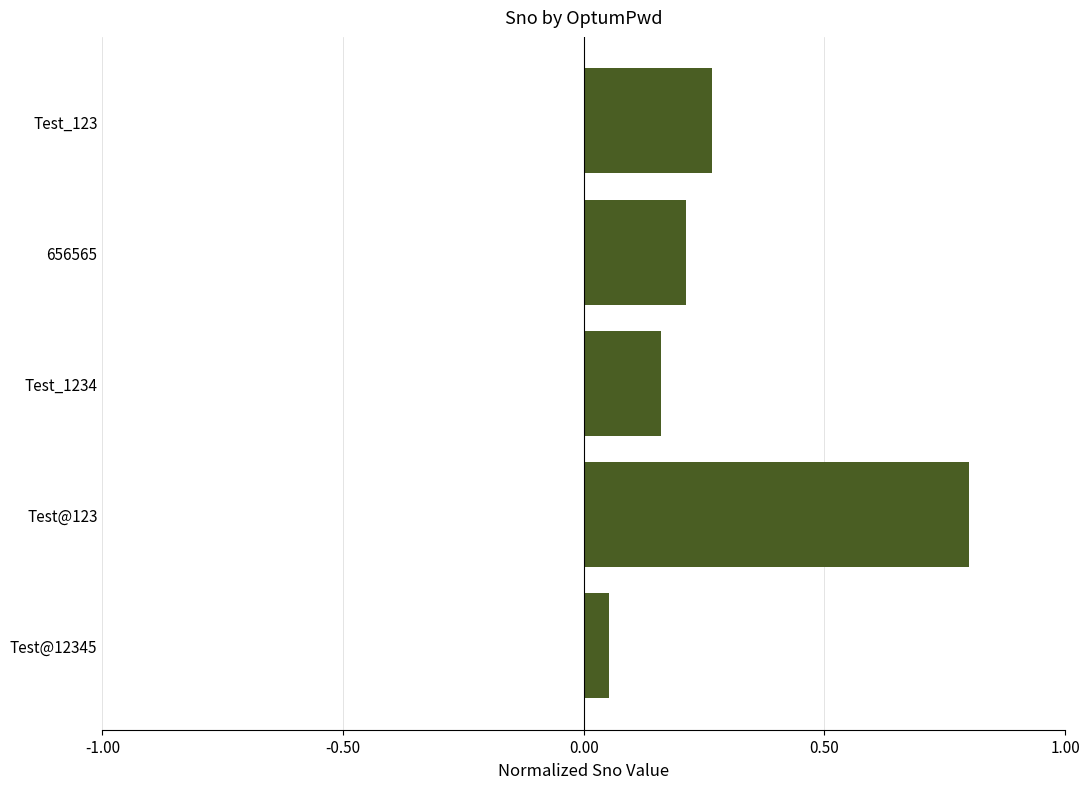

Which label corresponds to the smallest value in the chart?

Test@12345